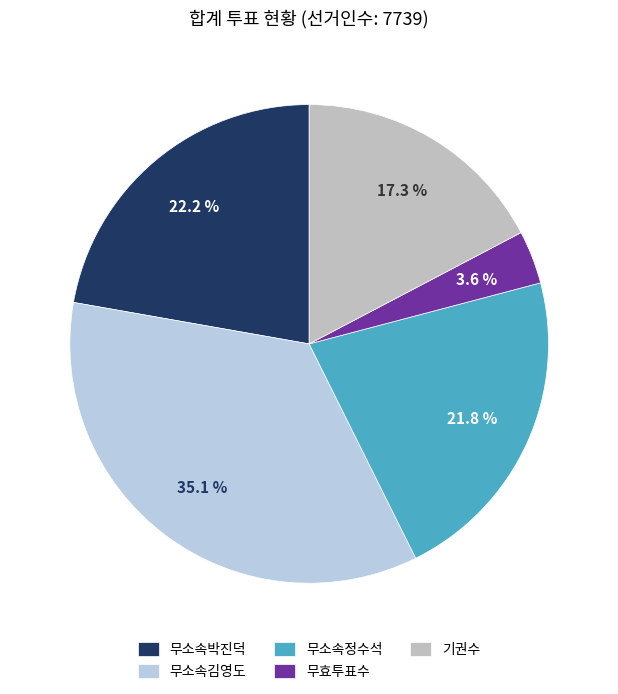

Count the number of slices in the pie.

5